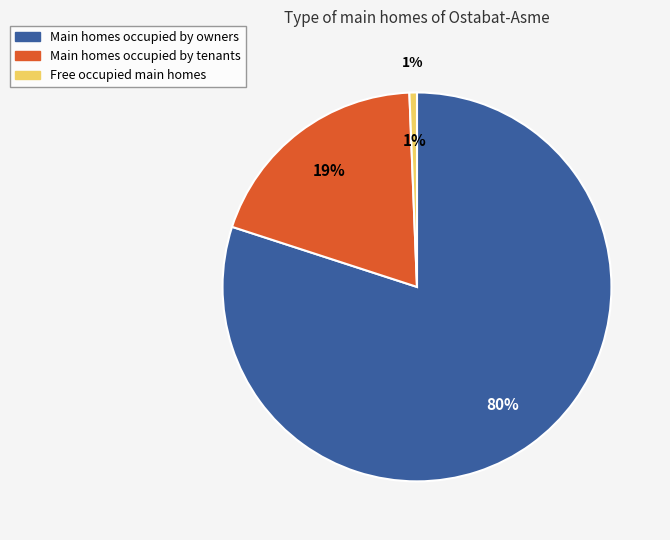

Do 16 and 16 together represent more than half of the pie?

No